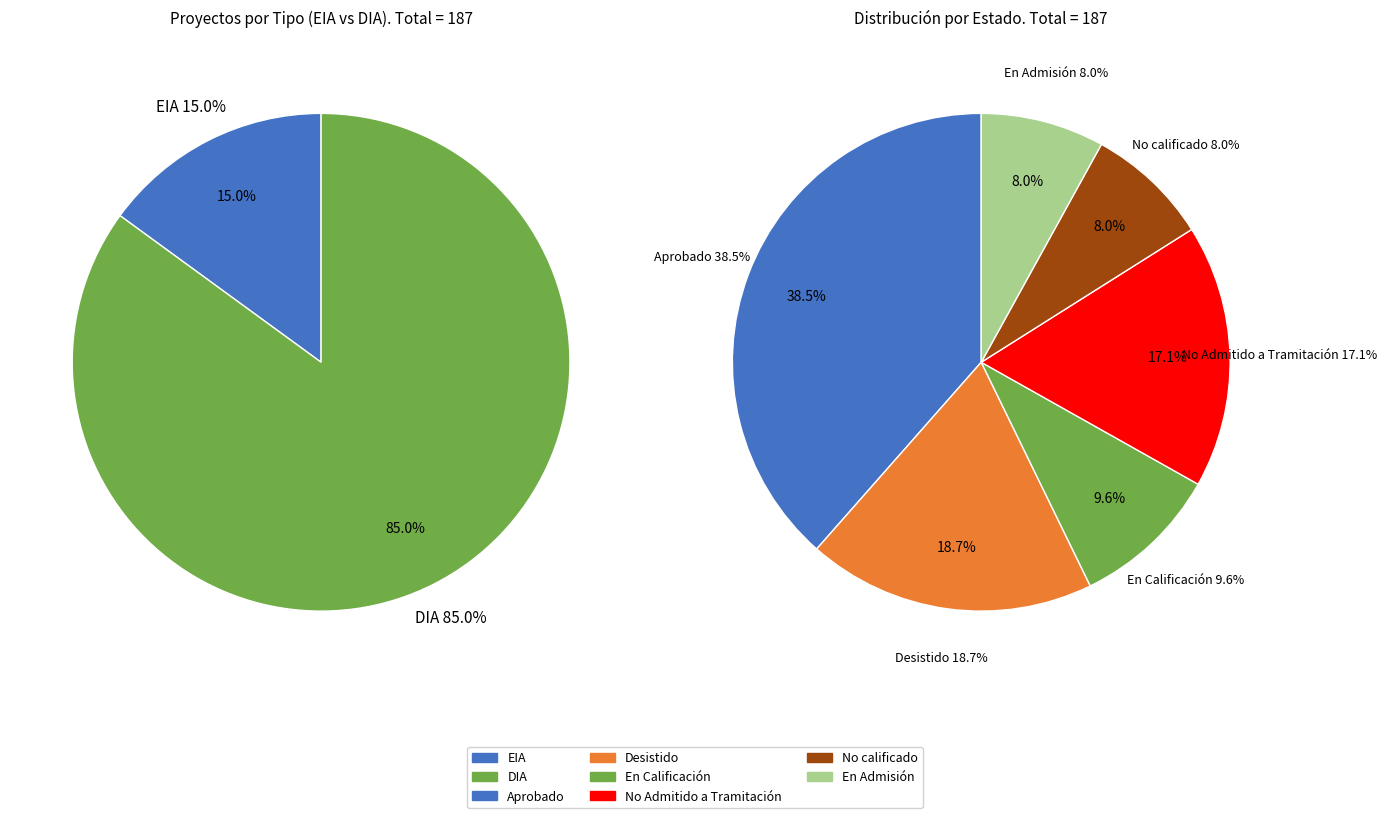

Which slice is the largest?

DIA